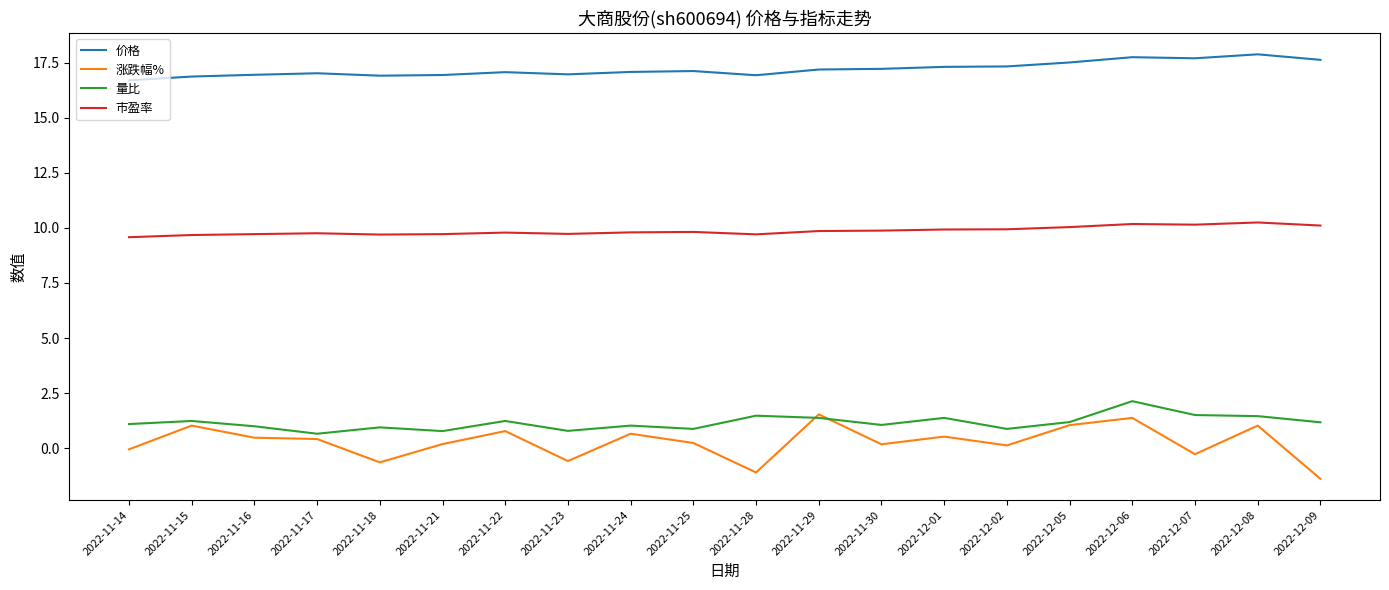

At which category is the sum across all series the highest?

2022-12-06